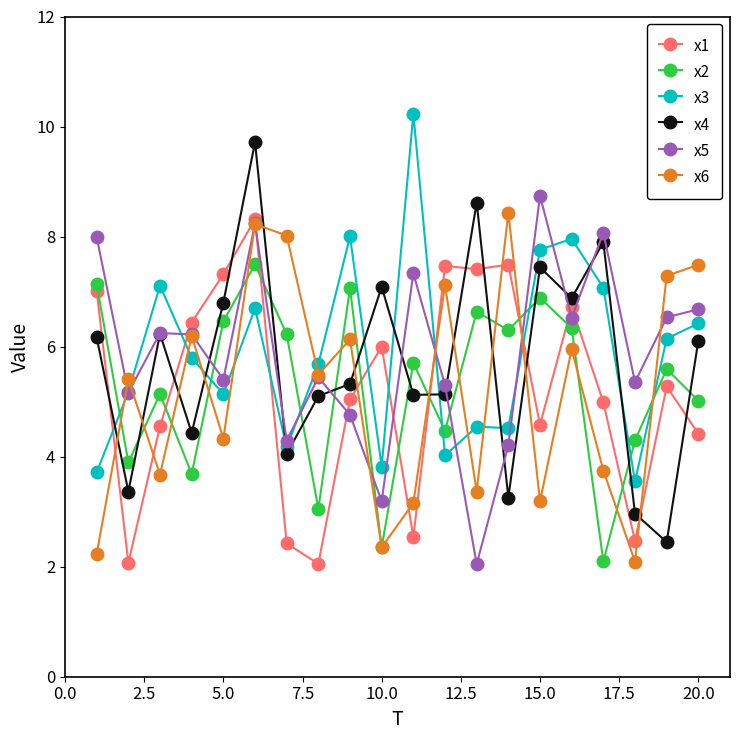

True or false: x5 has more than 1 points higher than both neighbors.

True